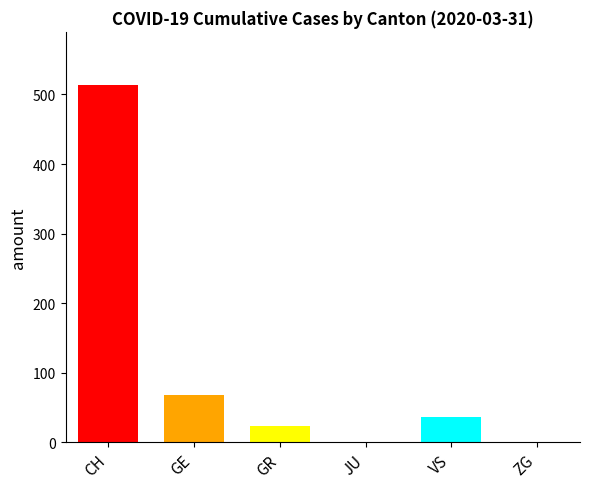

Is the value of GE at CH greater than the value of JU at 15?

No